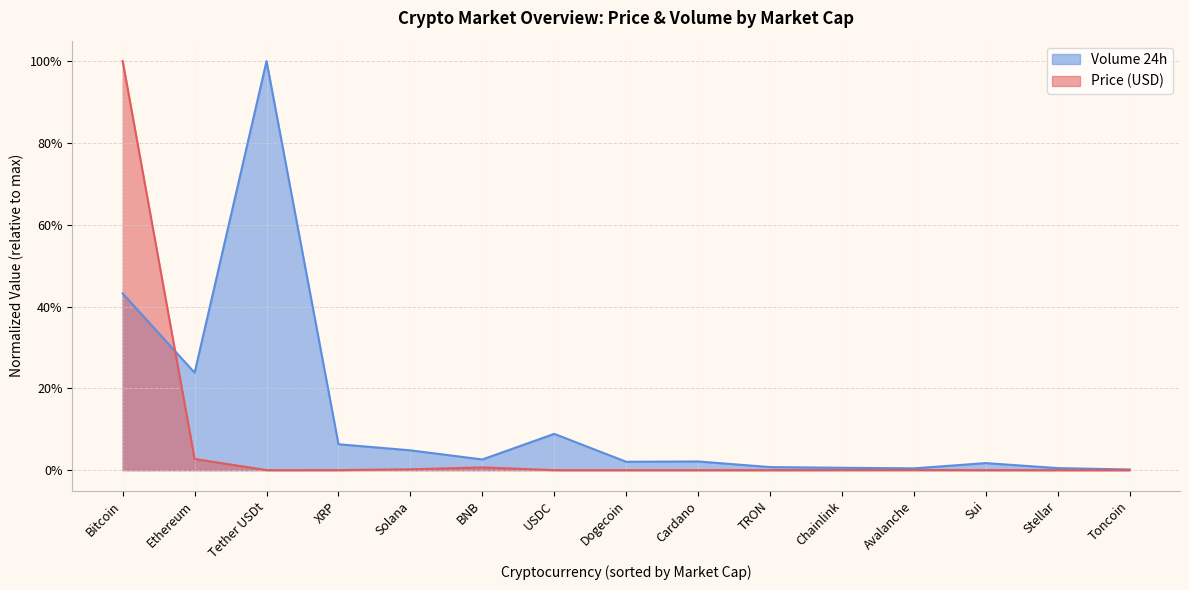

What is the difference between the maximum and minimum values in the Volume 24h series?

1.0